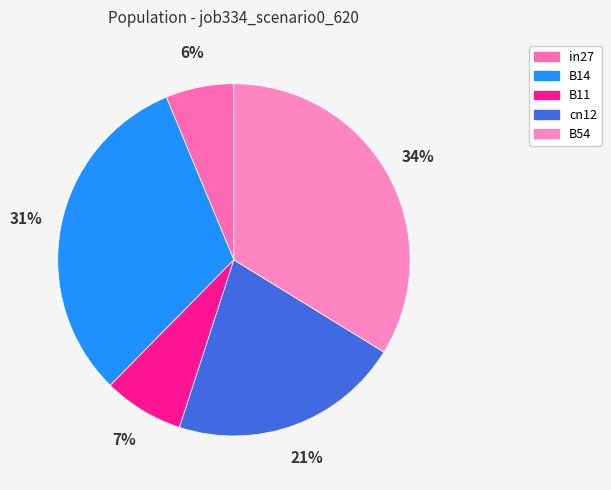

Is B11 the majority of the pie?

No